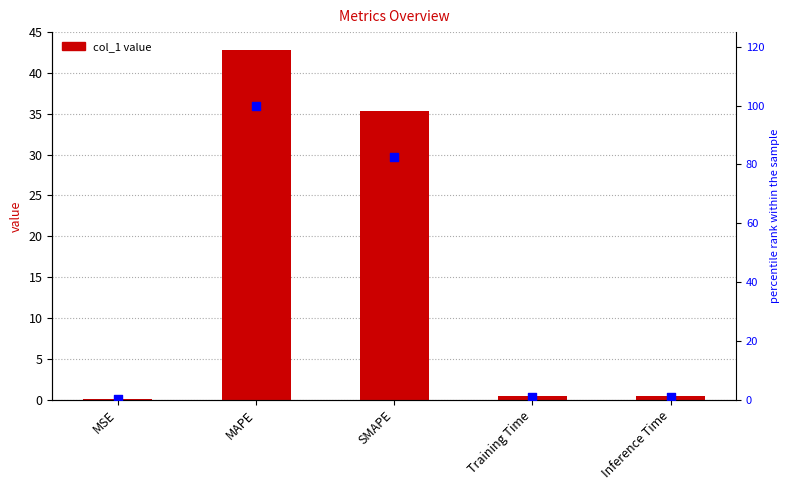

Is the value of percentile rank at SMAPE greater than the value of col_1 at Training Time?

Yes